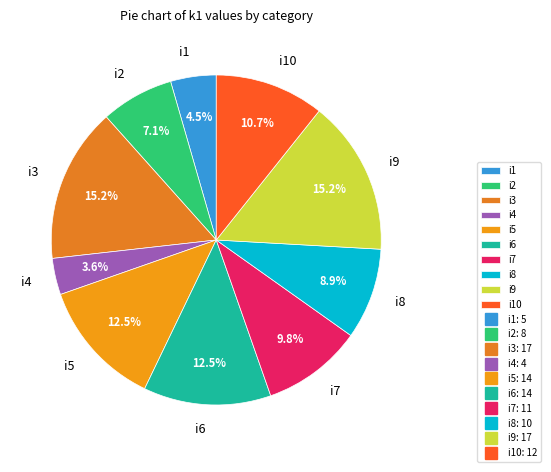

Is there any slice that represents more than half of the pie?

No